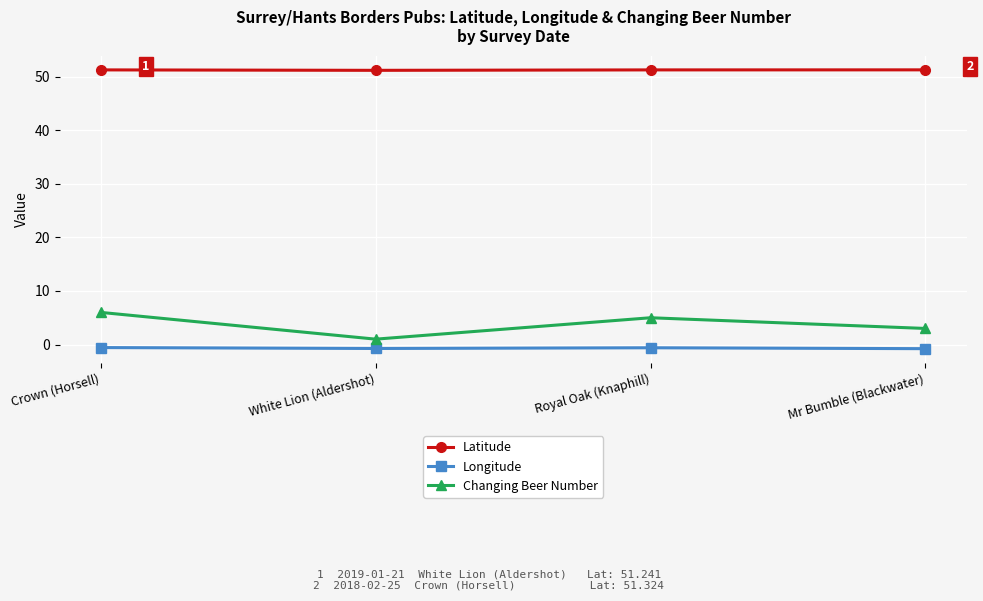

What are all the series names shown in the legend?

Latitude, Longitude, Changing Beer Number